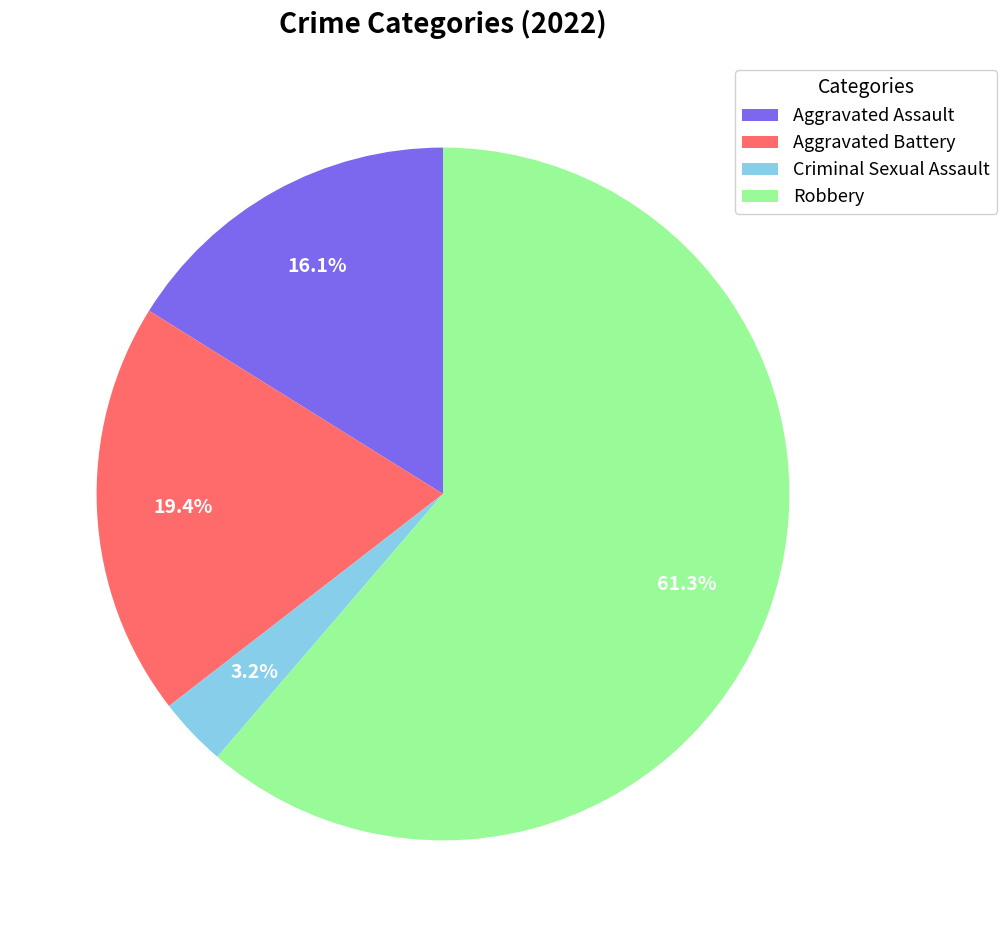

Count the number of slices in the pie.

4